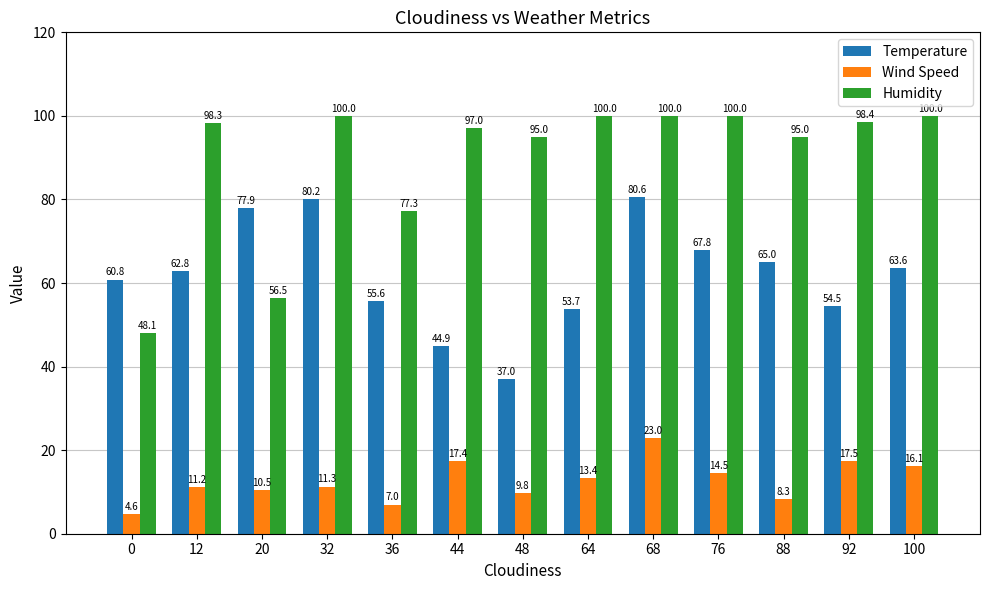

Read the Temperature value at 64.

53.7